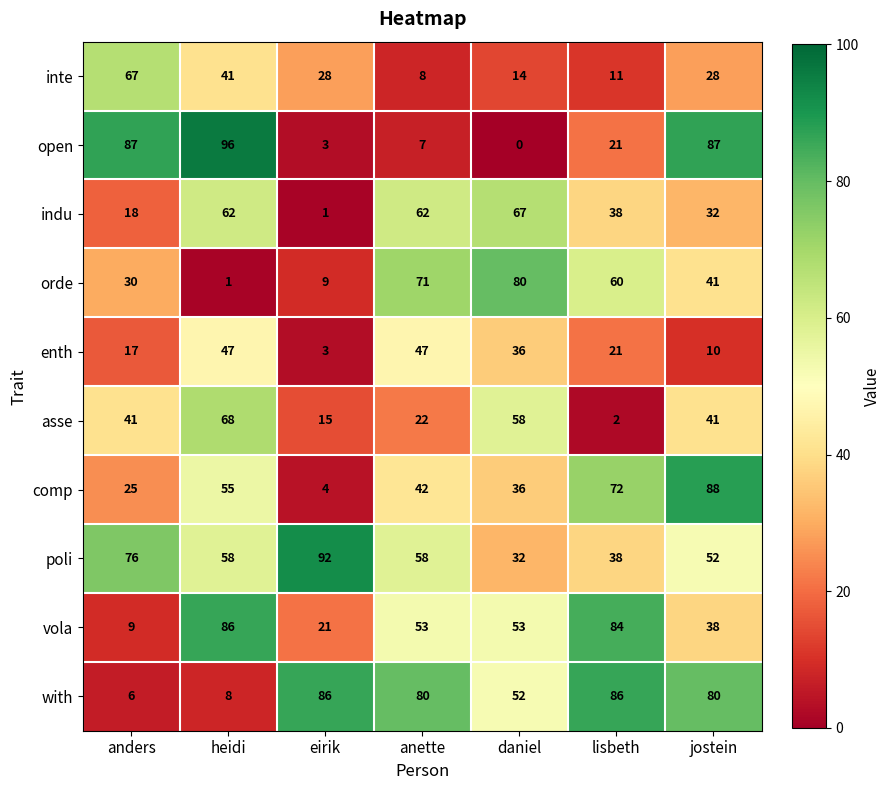

Between anders and daniel, which series saw the biggest shift?

open